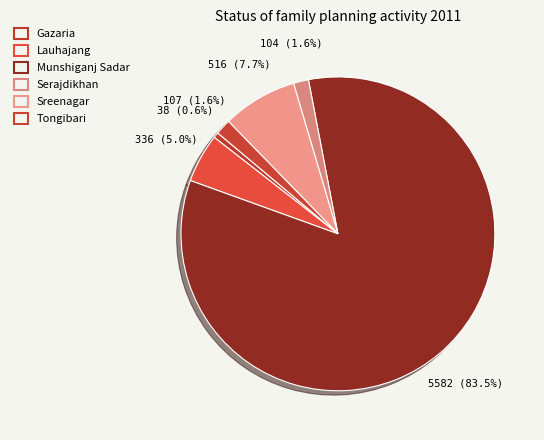

How many slices are in this pie chart?

6